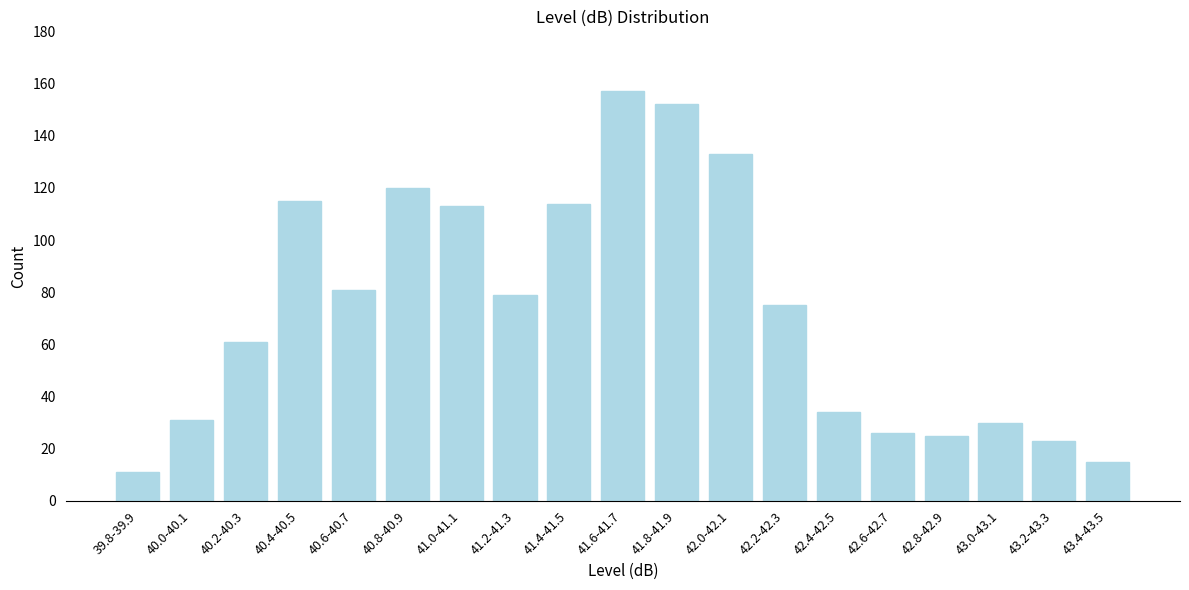

Reading right to left, list all the values displayed in this chart.

15	23	30	25	26	34	75	133	152	157	114	79	113	120	81	115	61	31	11